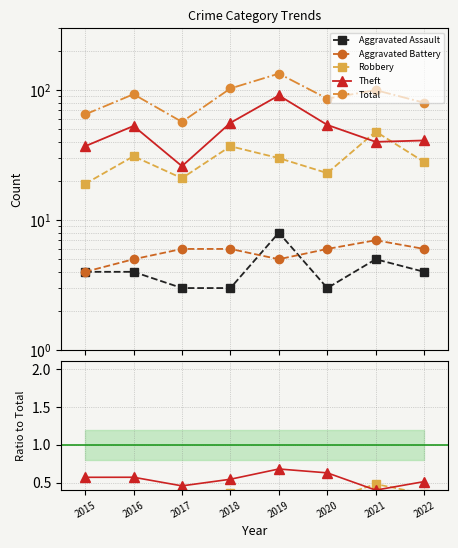

How many values in the Total series are below 93?

4